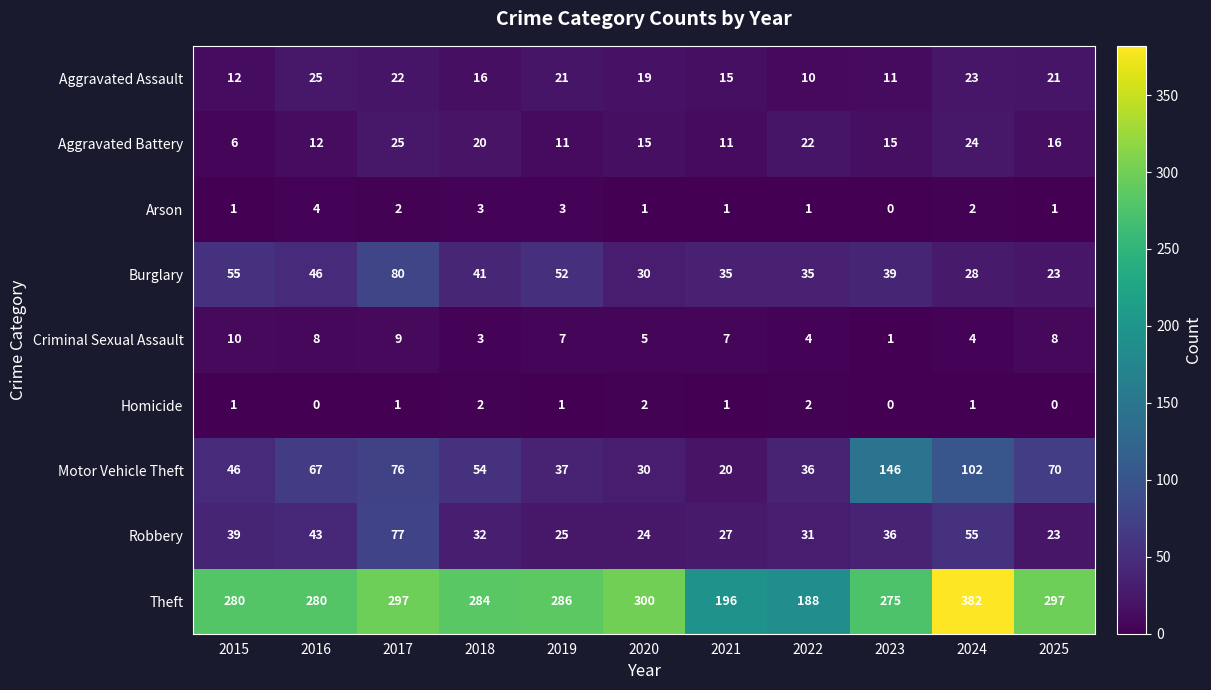

What is the total value across all series at 2022?

329